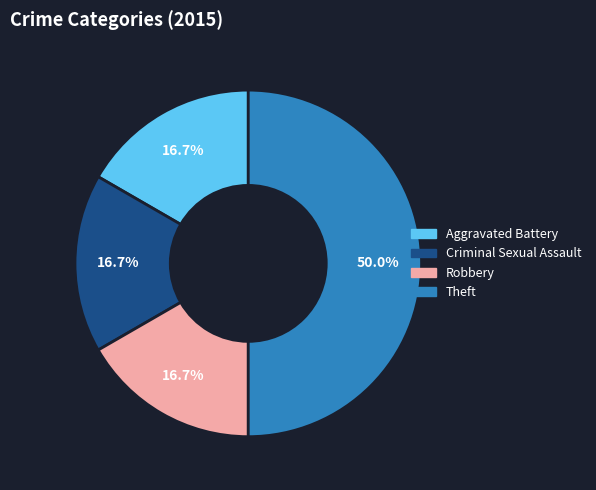

True or false: Aggravated Battery accounts for 17% of the total.

True